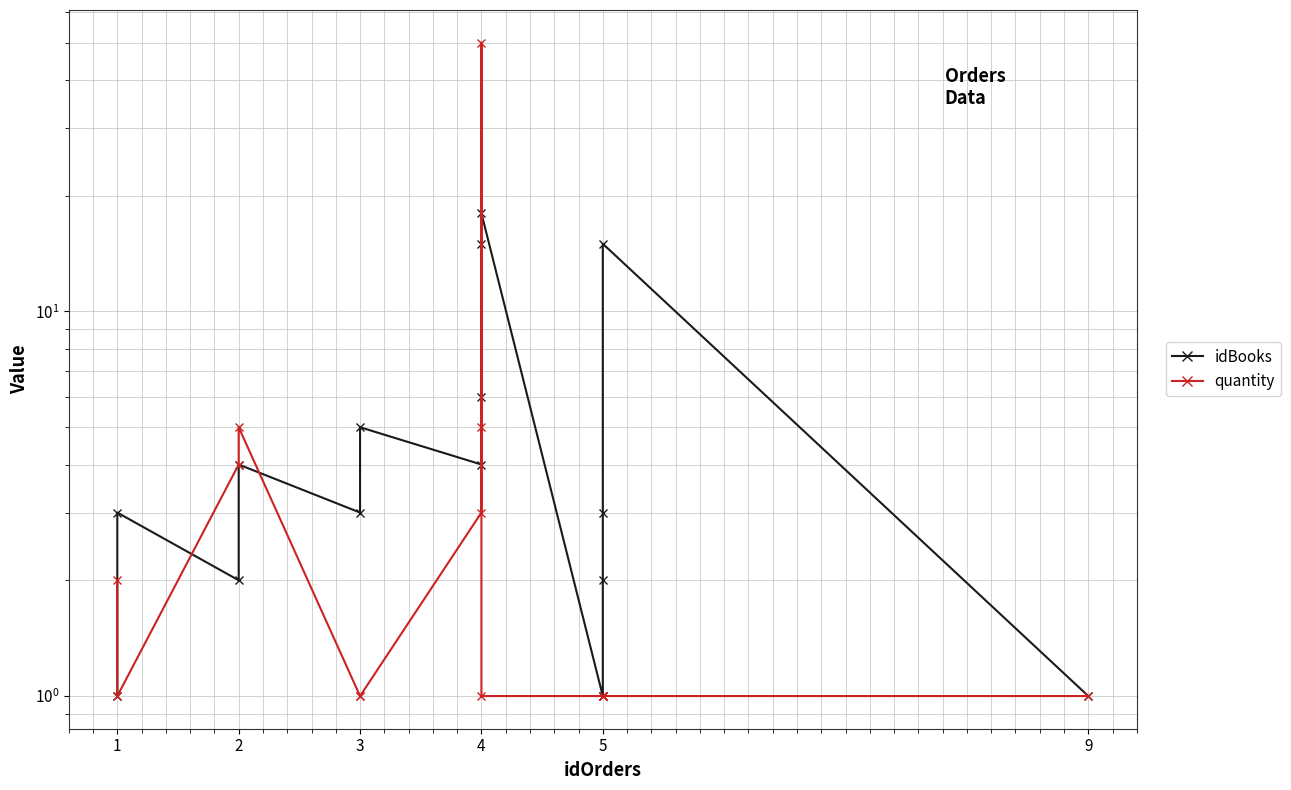

Is it true that idBooks equals 4 at 5?

False